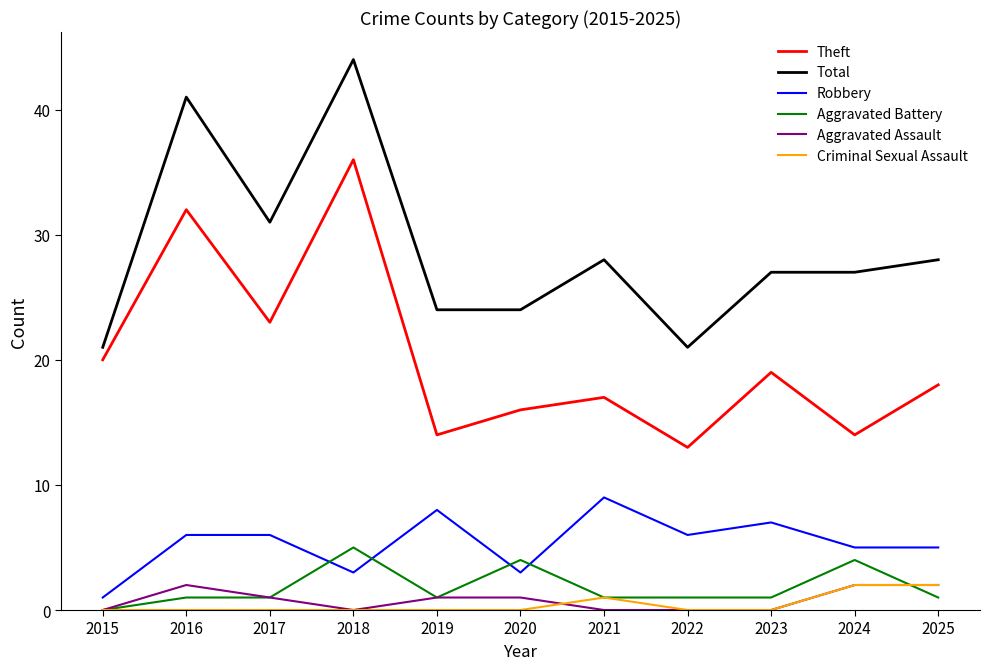

Reading right to left, extract all data points from this chart.

Theft: 2025=18	2024=14	2023=19	2022=13	2021=17	2020=16	2019=14	2018=36	2017=23	2016=32	2015=20
Total: 2025=28	2024=27	2023=27	2022=21	2021=28	2020=24	2019=24	2018=44	2017=31	2016=41	2015=21
Robbery: 2025=5	2024=5	2023=7	2022=6	2021=9	2020=3	2019=8	2018=3	2017=6	2016=6	2015=1
Aggravated Battery: 2025=1	2024=4	2023=1	2022=1	2021=1	2020=4	2019=1	2018=5	2017=1	2016=1	2015=0
Aggravated Assault: 2025=2	2024=2	2023=0	2022=0	2021=0	2020=1	2019=1	2018=0	2017=1	2016=2	2015=0
Criminal Sexual Assault: 2025=2	2024=2	2023=0	2022=0	2021=1	2020=0	2019=0	2018=0	2017=0	2016=0	2015=0